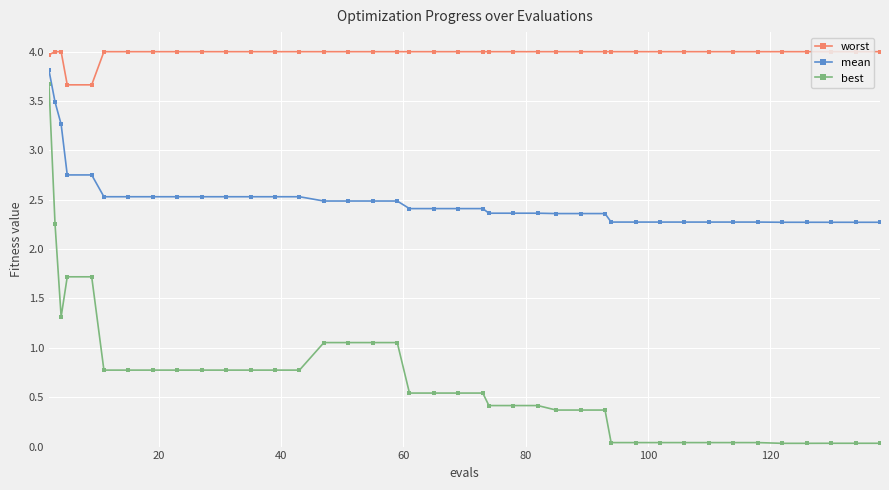

Which series has the largest range (max minus min)?

best